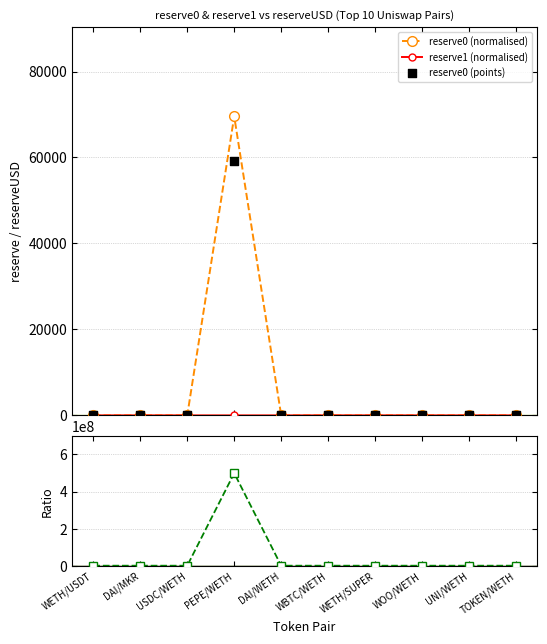

Is the value of reserve0/reserve1 ratio at UNI/WETH greater than the value of reserve0 (points) at PEPE/WETH?

No